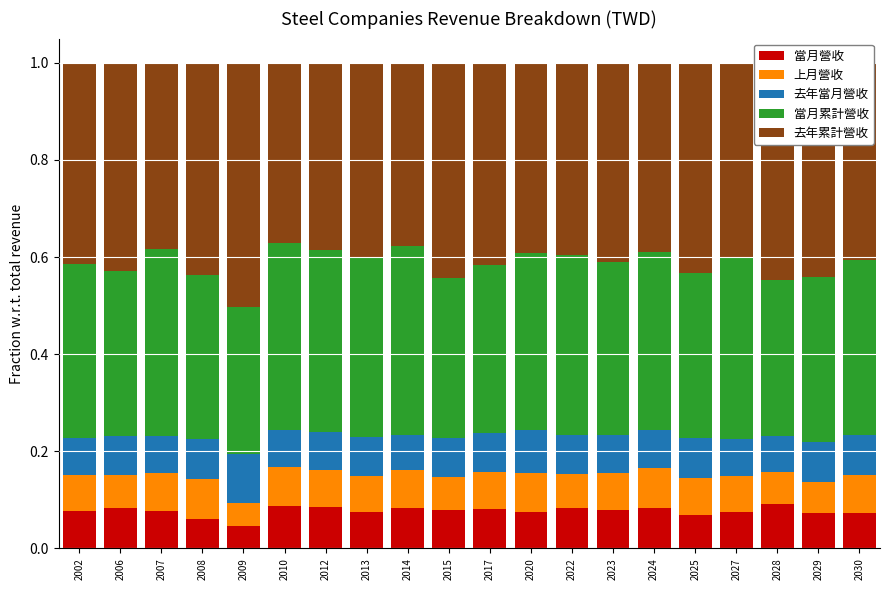

What is the total value across all series at 2029?

1.0